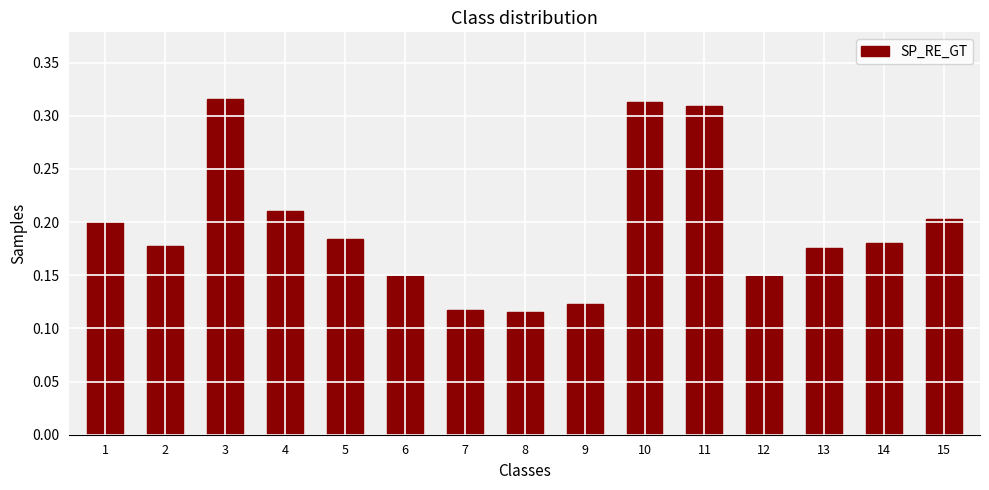

Which has a higher value, 10 or 12?

10